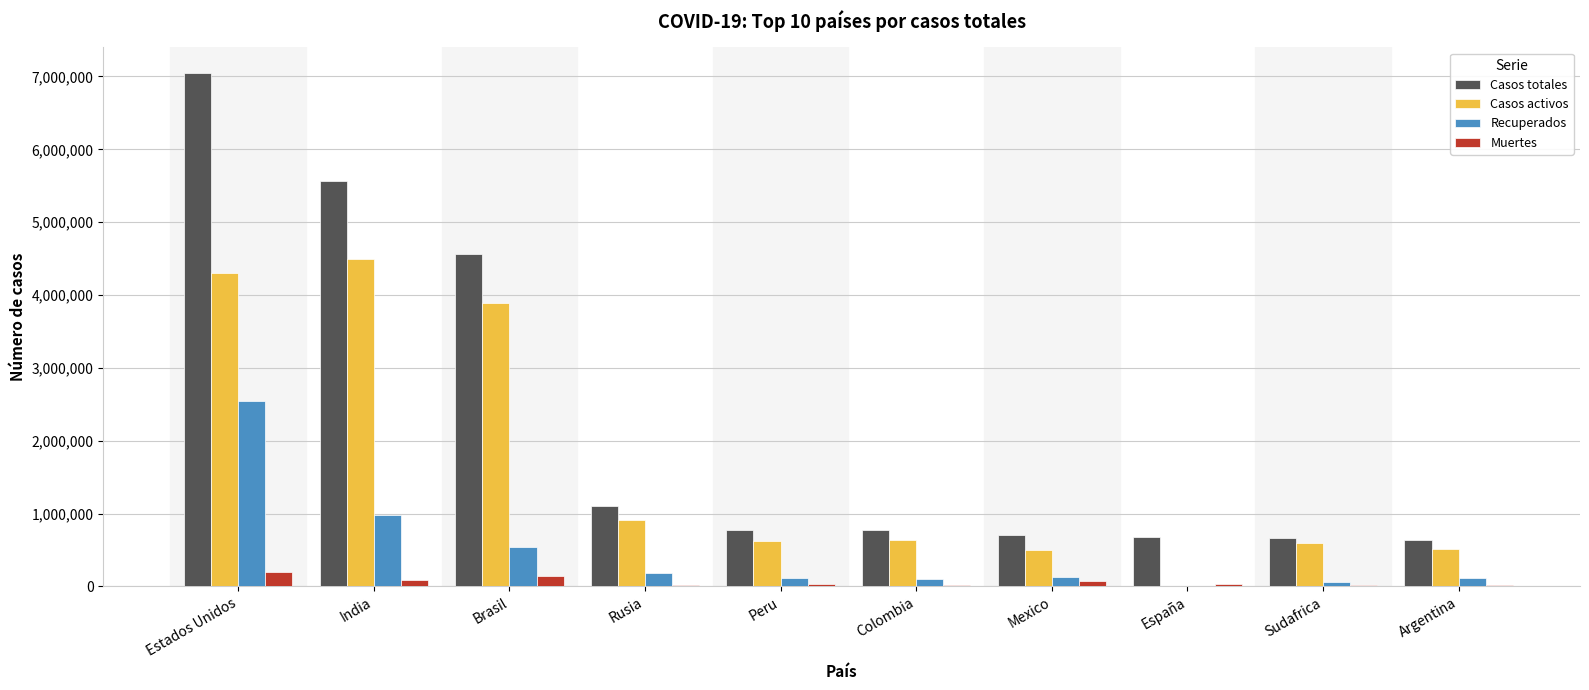

At which label does Casos totales reach its peak?

Estados Unidos